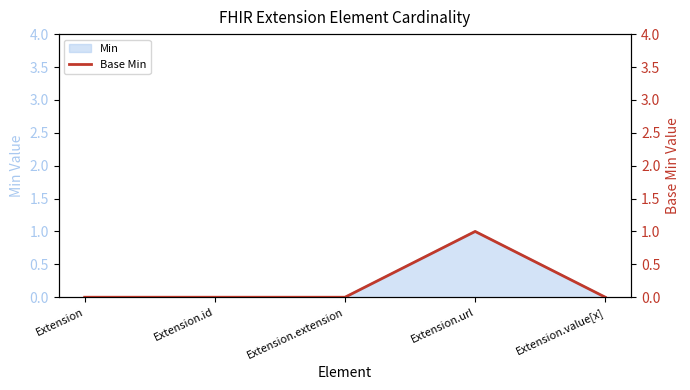

What position from the left is Extension?

1